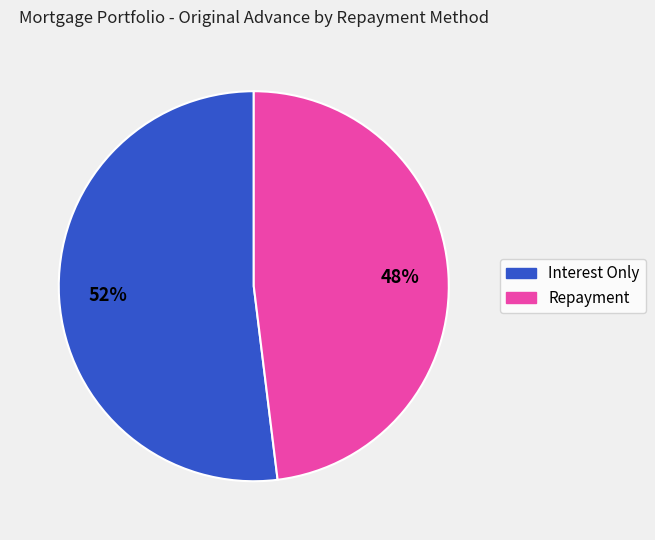

To the nearest percent, what is the average slice percentage?

50%